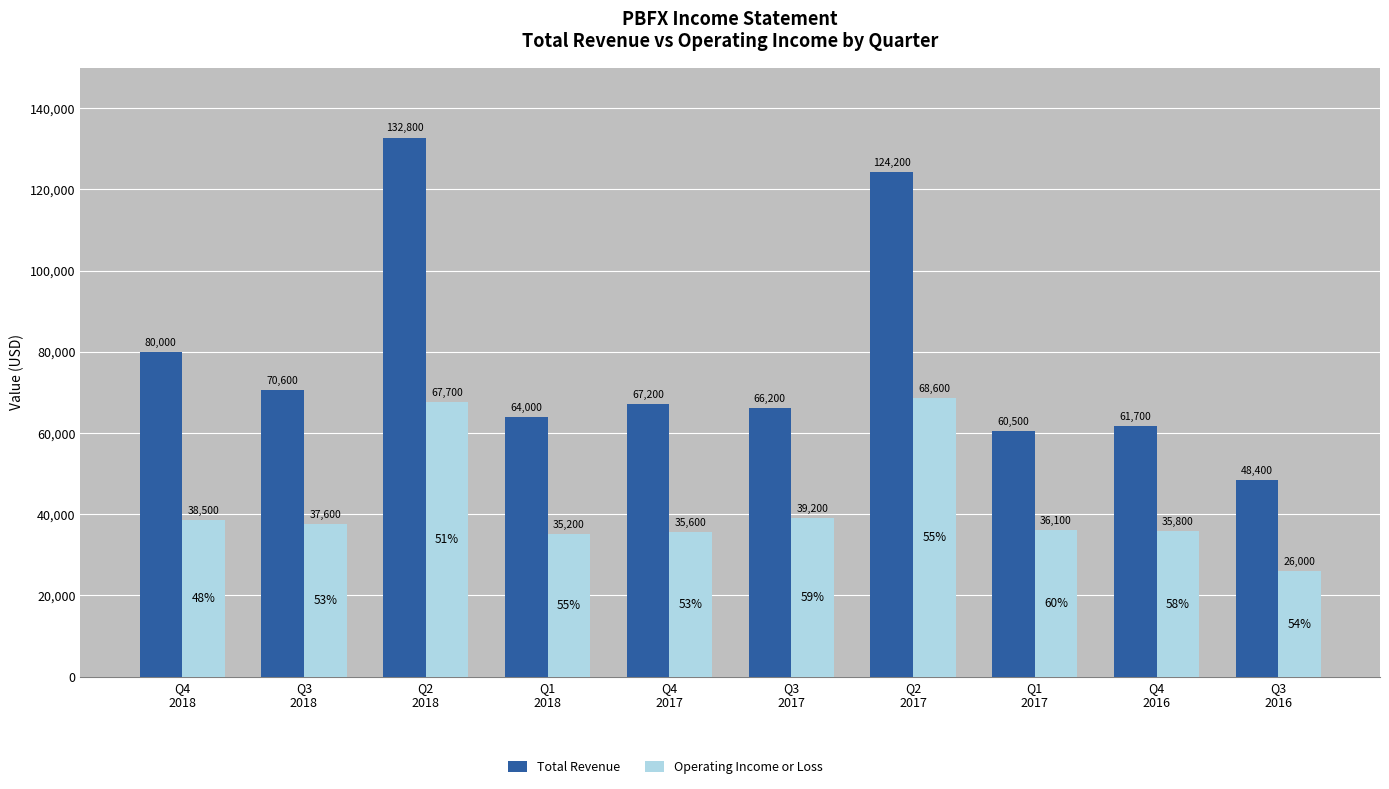

At which label is Total Revenue closest to 90600?

Q4
2018